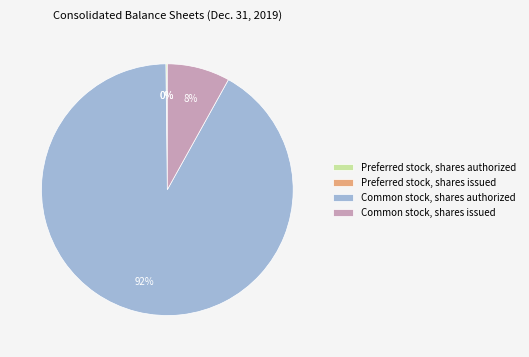

Which slice is the largest?

Common stock, shares authorized